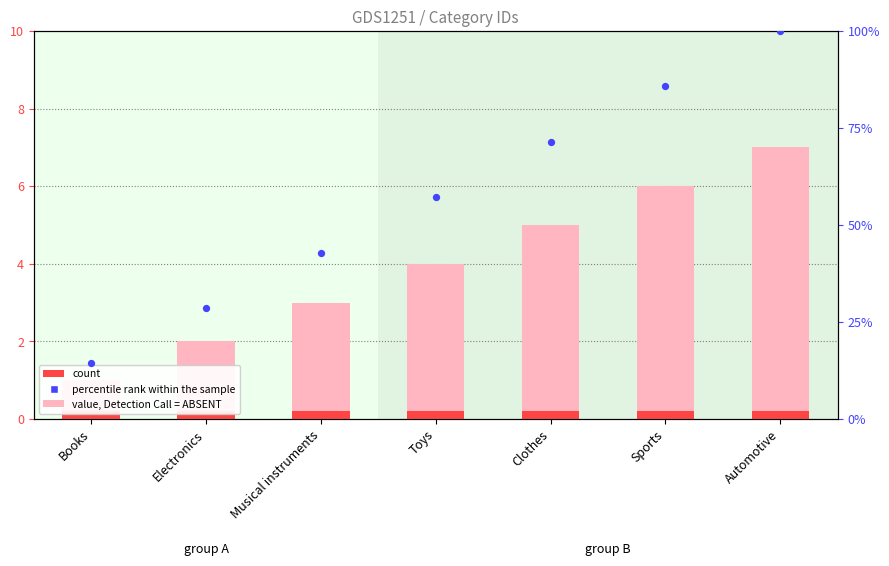

Which series has the widest spread of Y values?

percentile rank within the sample